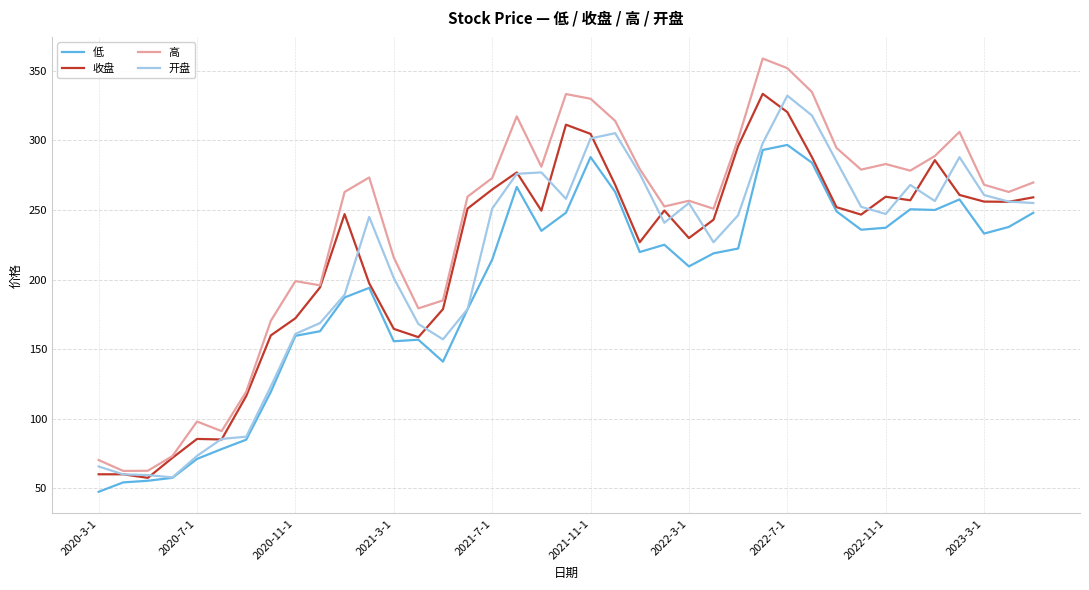

True or false: 高 and 低 intersect in this chart.

False